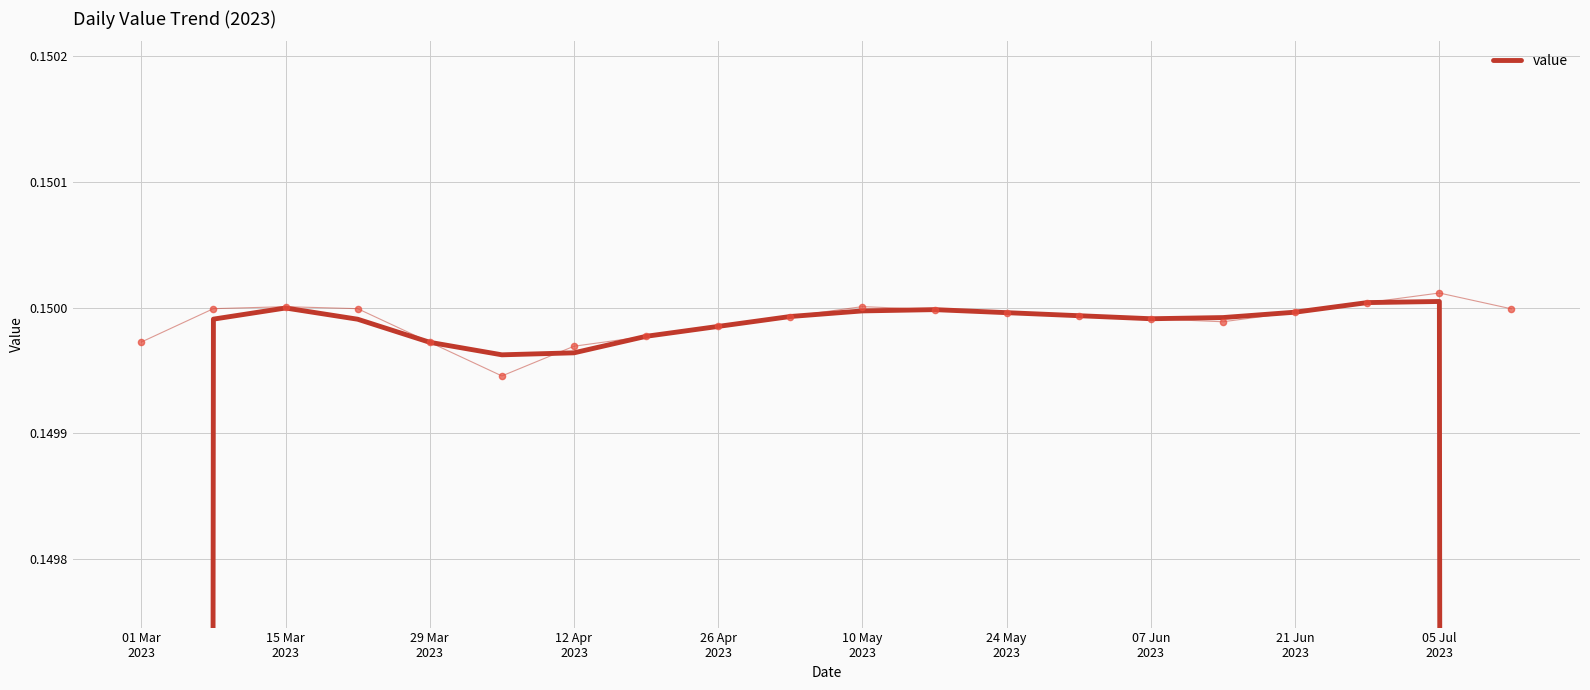

Which has a higher value, 15 Mar
2023 or 10?

10